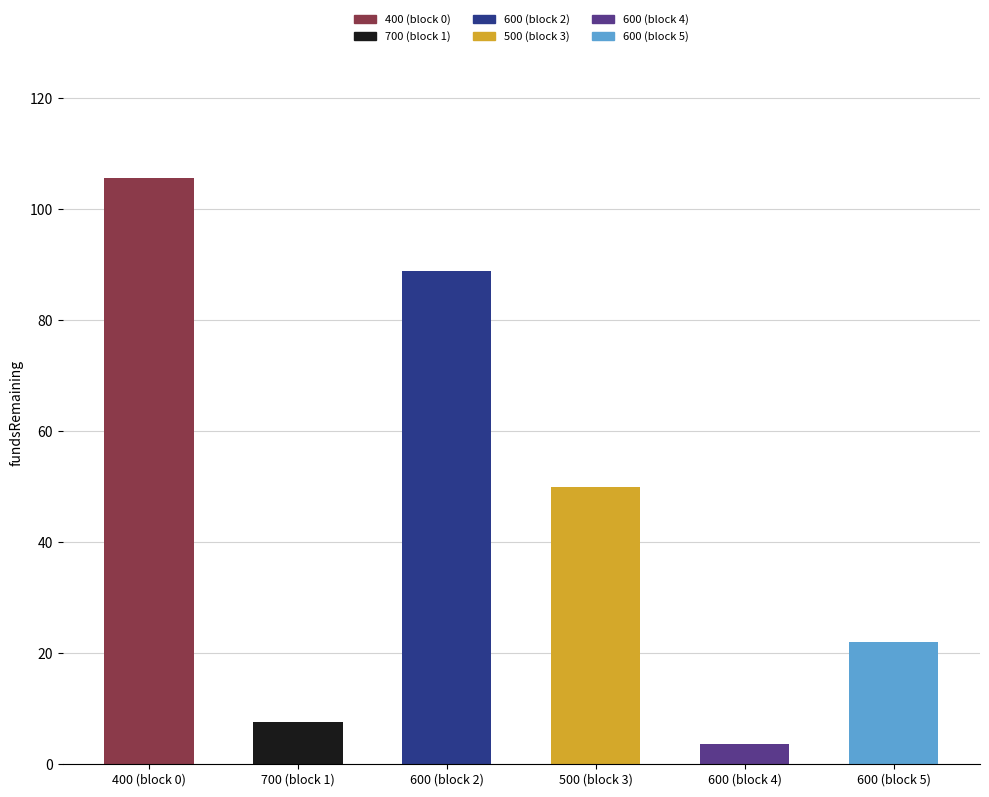

How many categories are shown in the chart?

6